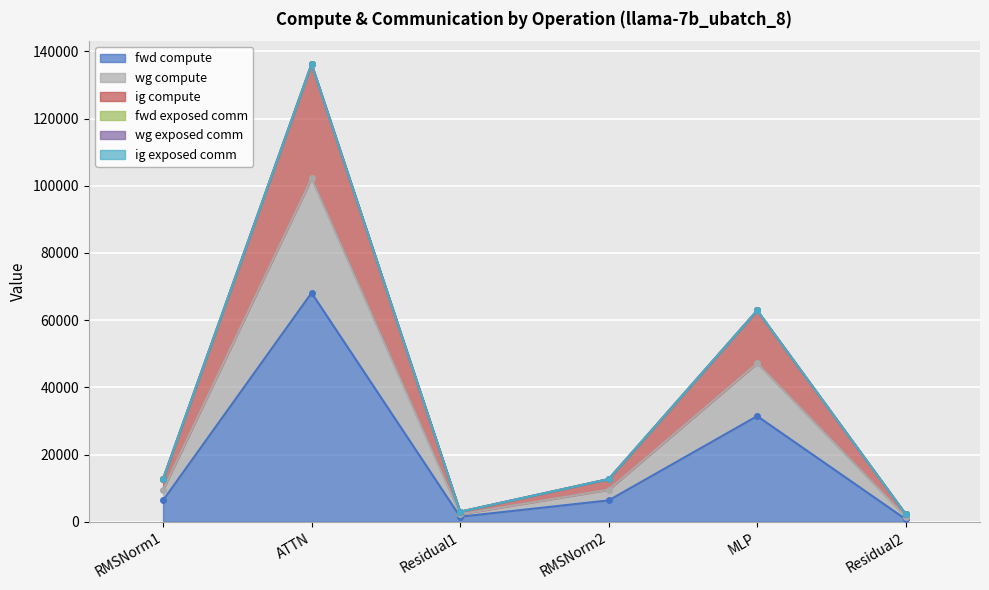

Which has a higher value, ATTN or RMSNorm1?

ATTN